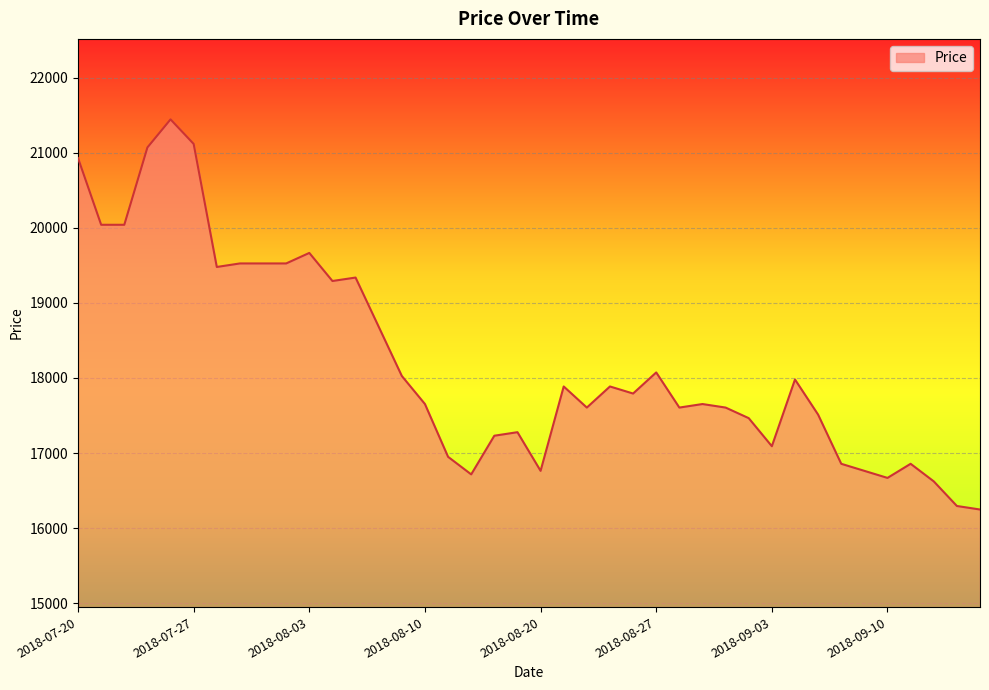

What is the greatest value displayed?

21445